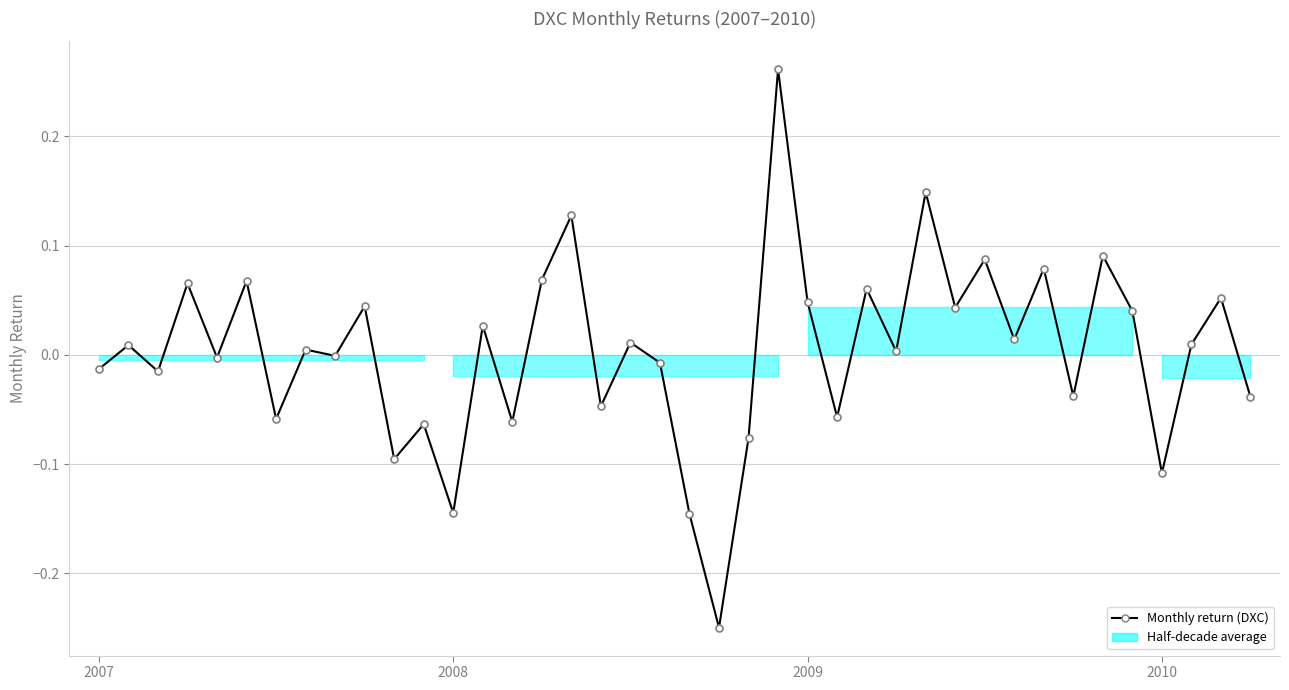

What is the sum of the values at 36 and 2008?

-0.1